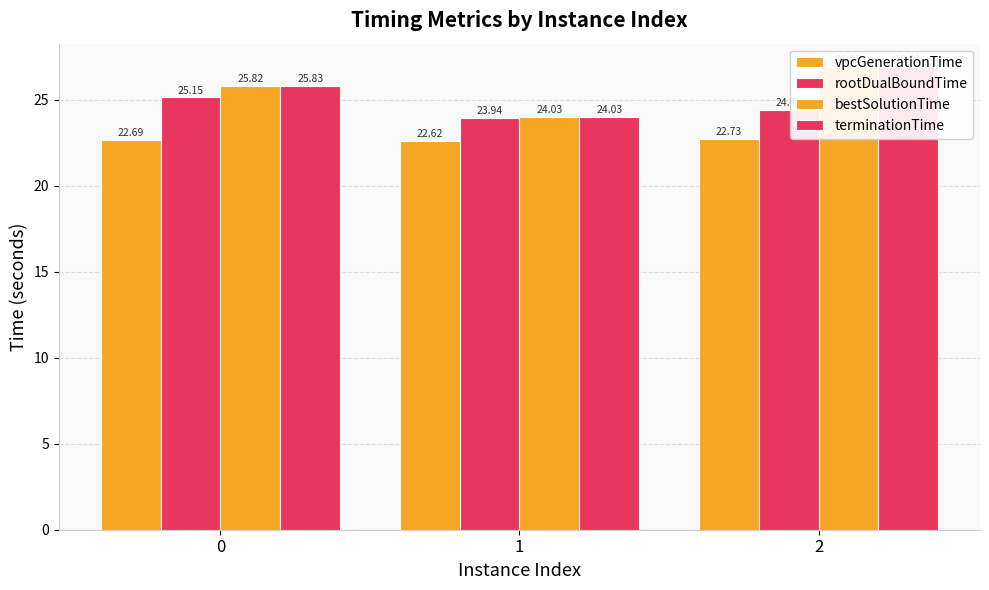

True or false: bestSolutionTime has a value of 25.8 at 0.

True